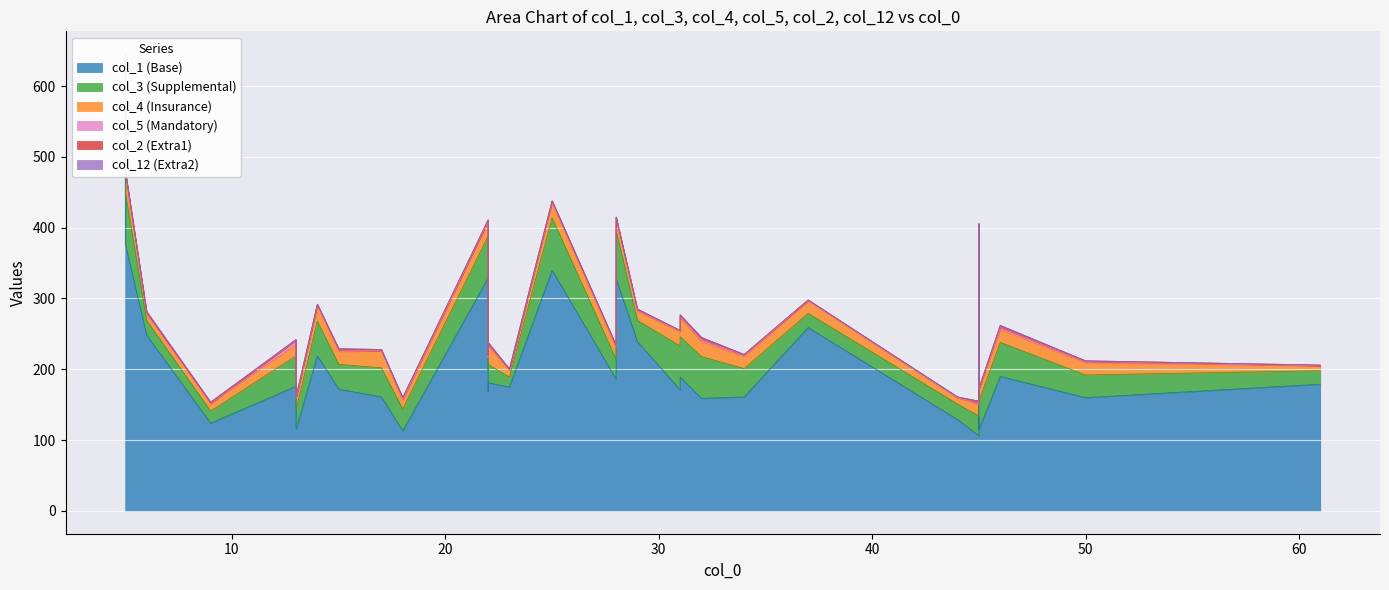

Where is col_5 nearest to the value 3?

13